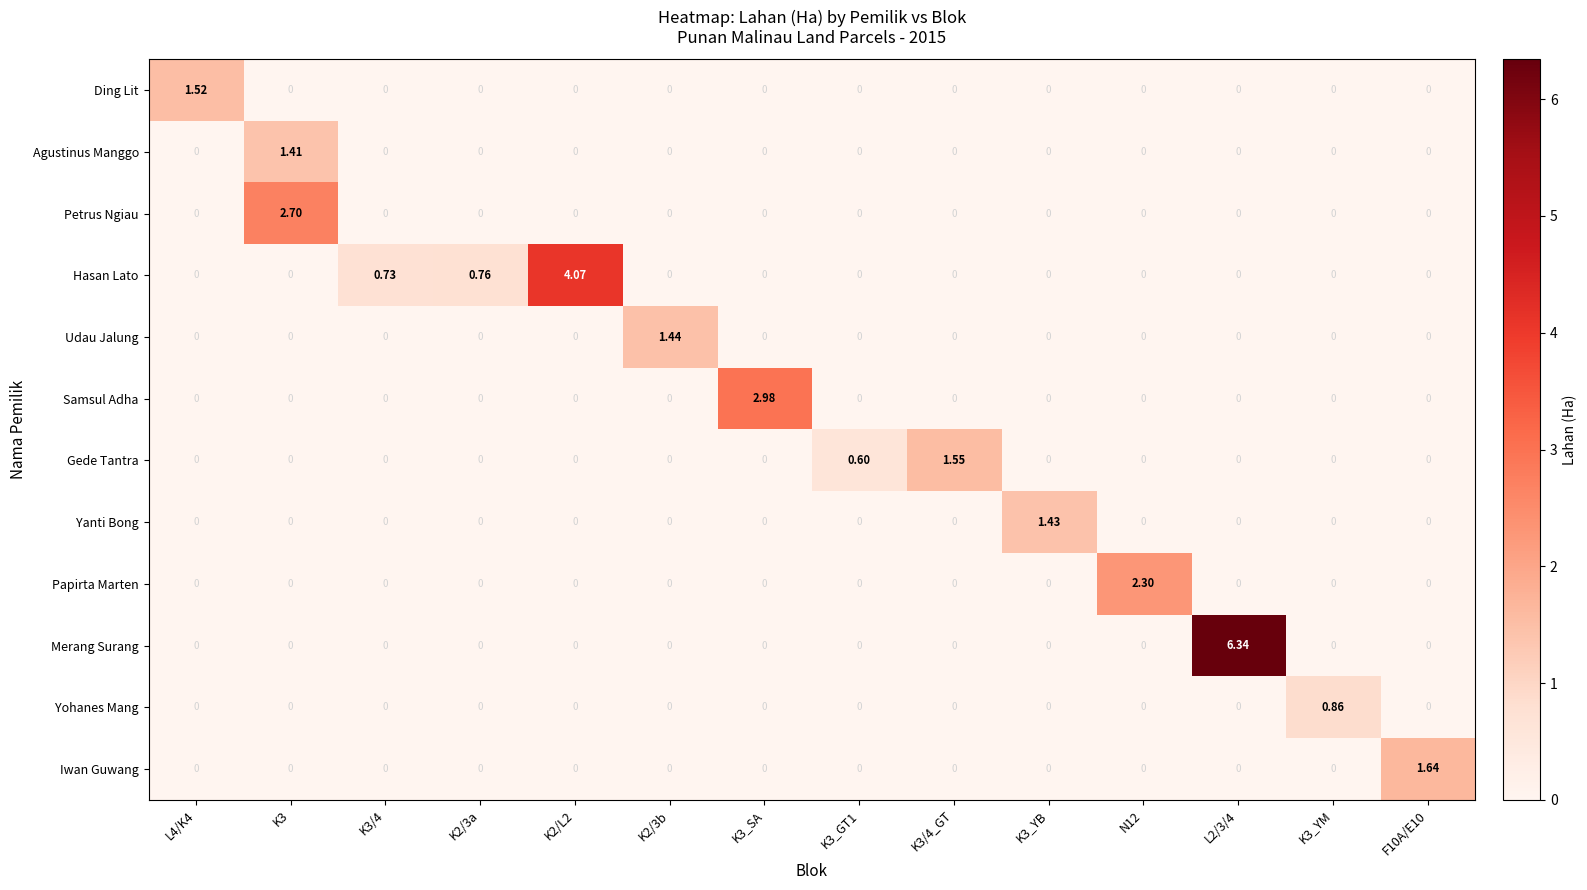

Between L4/K4 and K3_GT1, which series saw the biggest shift?

Ding Lit